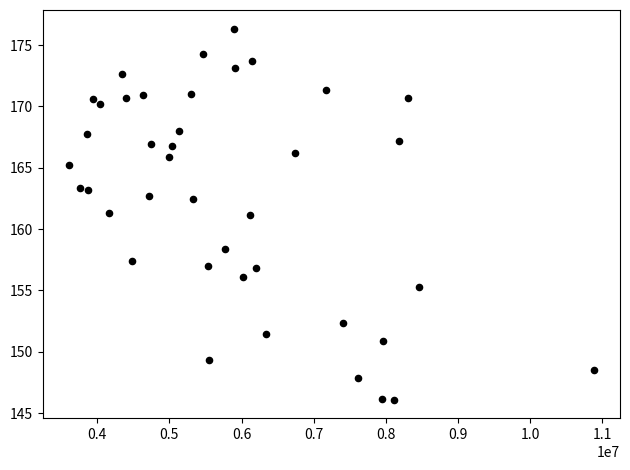

What is the range of X values (max minus min)?

7271100.0